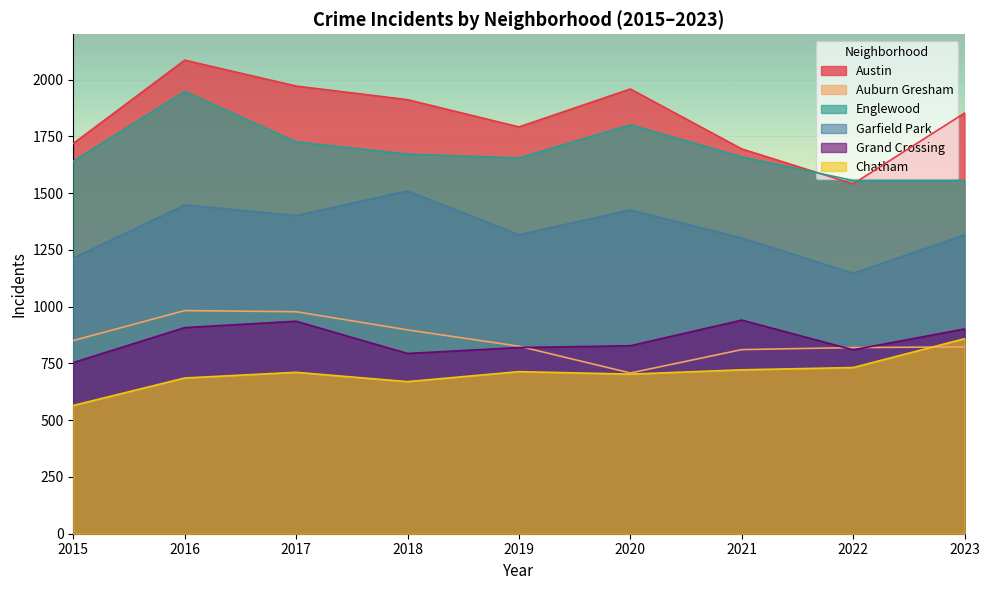

Does the chart display data point markers on the line(s)?

No